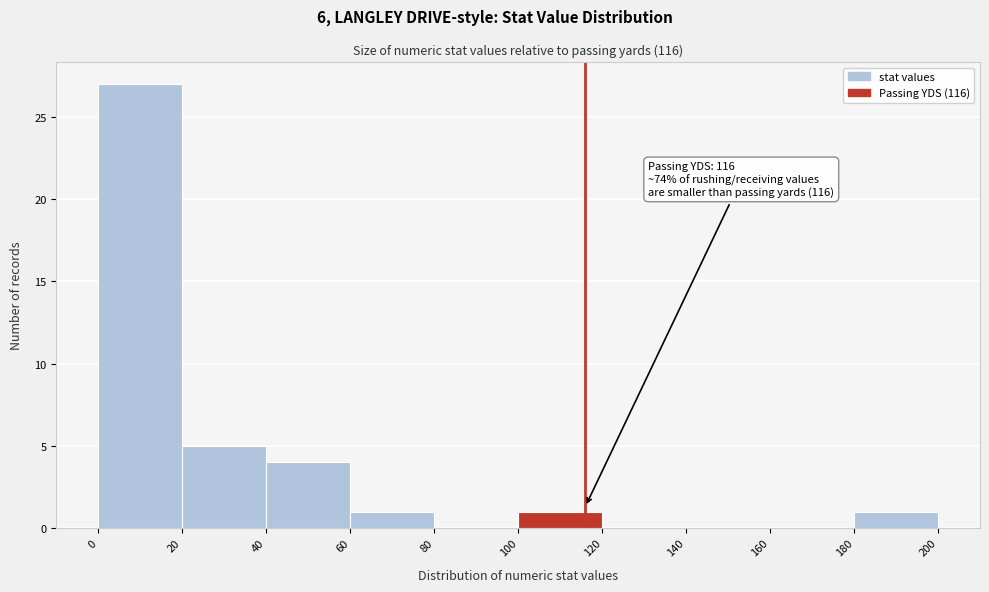

Over which range of the x-axis is the bar tallest?

0 to 20